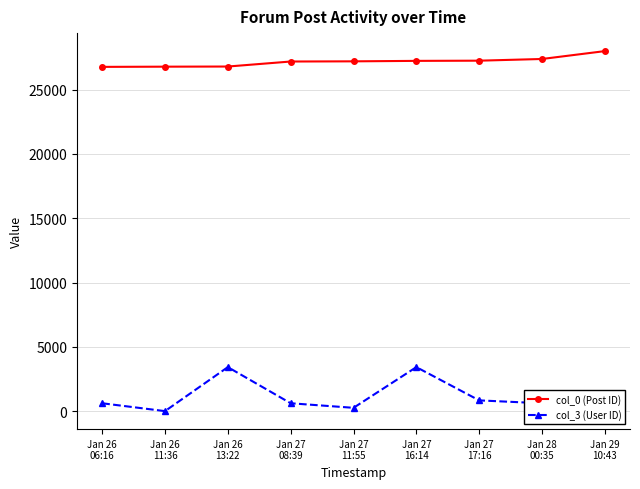

What is the total value across all series at Jan 27
17:16?

28085